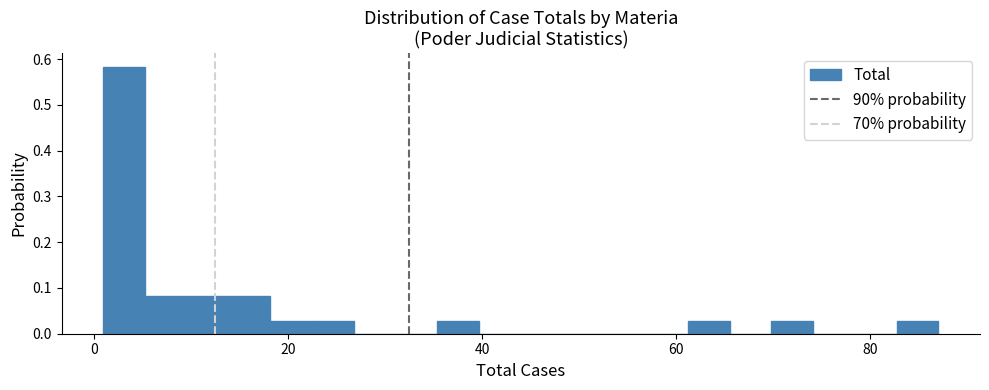

Read against the x-axis, roughly where is the centre of the tallest bar?

4